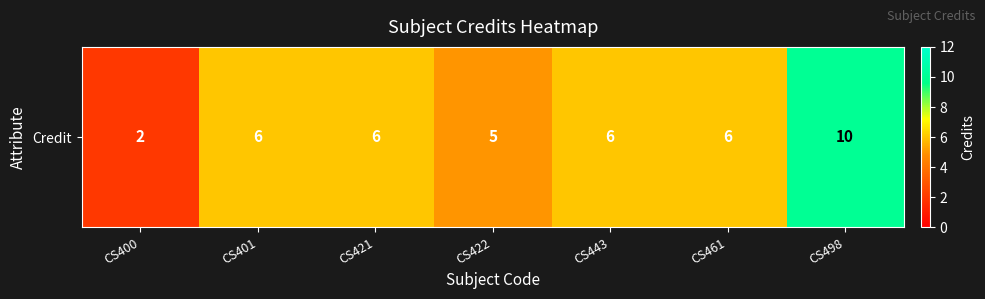

Rank the categories by value from highest to lowest.

CS498, CS401, CS421, CS443, CS461, CS422, CS400